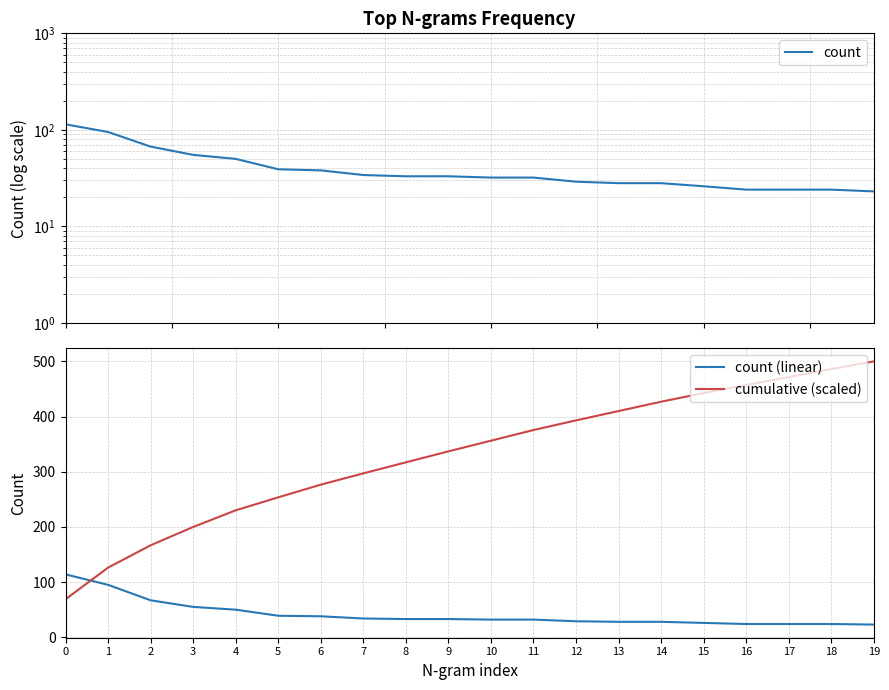

Reading left to right, extract all data points from this chart.

count: 114.0	95.0	67.0	55.0	50.0	39.0	38.0	34.0	33.0	33.0	32.0	32.0	29.0	28.0	28.0	26.0	24.0	24.0	24.0	23.0
count (linear): 114.0	95.0	67.0	55.0	50.0	39.0	38.0	34.0	33.0	33.0	32.0	32.0	29.0	28.0	28.0	26.0	24.0	24.0	24.0	23.0
cumulative (scaled): 68.8	126.2	166.7	199.9	230.1	253.6	276.6	297.1	317.0	337.0	356.3	375.6	393.1	410.0	426.9	442.6	457.1	471.6	486.1	500.0